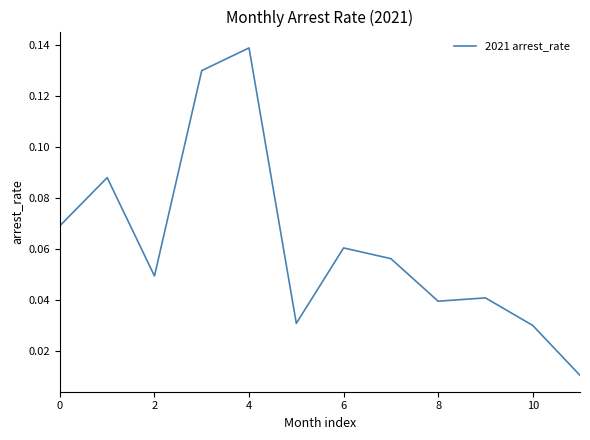

How many interior local valleys (lower than both neighbors) does the data have?

3